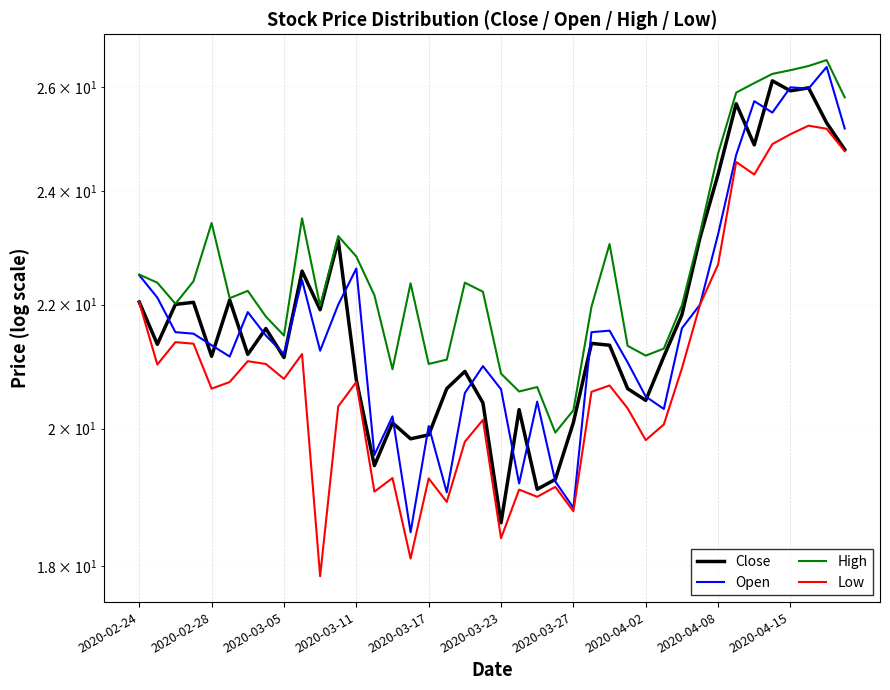

True or false: High has a value of 16.0 at 31.

False